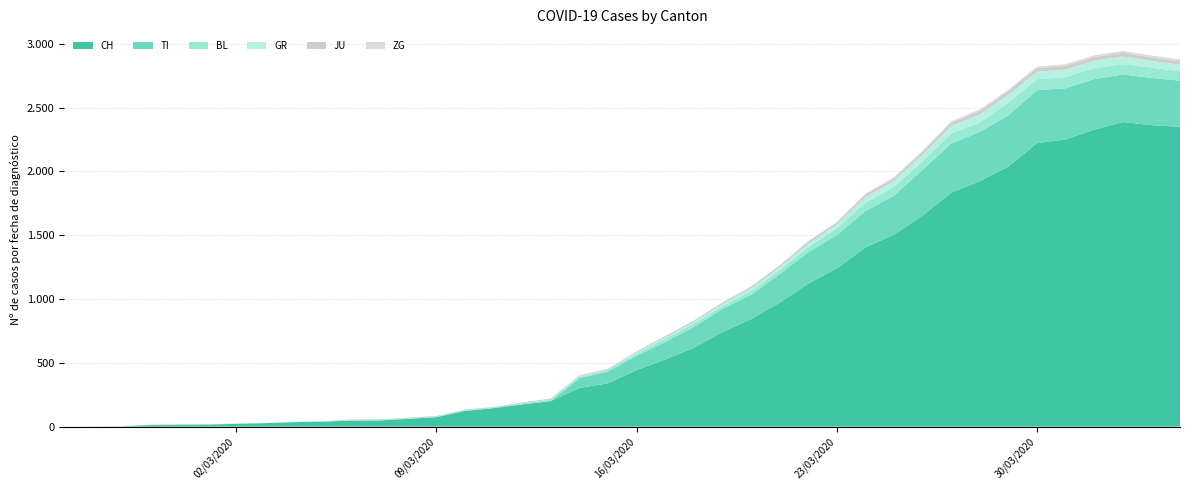

Reading left to right, list all the values displayed in this chart.

CH: 0=0	1=1	2=2	3=13	4=15	5=16	6=22	7=27	8=35	9=39	10=47	11=48	12=61	13=74	14=123	15=145	16=174	17=200	18=303	19=339	20=443	21=526	22=617	23=741	24=842	25=971	26=1120	27=1241	28=1404	29=1505	30=1654	31=1834	32=1924	33=2038	34=2222	35=2251	36=2328	37=2387	38=2363	39=2349
GR: 0=0	1=0	2=0	3=0	4=0	5=0	6=0	7=0	8=0	9=0	10=0	11=0	12=0	13=0	14=0	15=0	16=0	17=0	18=6	19=0	20=9	21=9	22=13	23=18	24=24	25=24	26=27	27=29	28=43	29=45	30=52	31=58	32=63	33=63	34=58	35=58	36=59	37=60	38=51	39=52
JU: 0=0	1=0	2=1	3=1	4=1	5=1	6=1	7=1	8=1	9=2	10=5	11=5	12=5	13=5	14=5	15=6	16=6	17=8	18=8	19=9	20=9	21=11	22=11	23=12	24=14	25=13	26=18	27=18	28=22	29=23	30=22	31=25	32=27	33=28	34=28	35=29	36=29	37=29	38=28	39=27
BL: 0=0	1=0	2=0	3=0	4=1	5=1	6=1	7=1	8=1	9=1	10=4	11=4	12=4	13=4	14=5	15=3	16=9	17=12	18=8	19=12	20=17	21=26	22=27	23=19	24=27	25=30	26=40	27=51	28=66	29=68	30=68	31=79	32=75	33=99	34=86	35=88	36=86	37=81	38=82	39=73
ZG: 0=0	1=0	2=0	3=0	4=0	5=0	6=0	7=0	8=0	9=0	10=0	11=0	12=0	13=0	14=0	15=0	16=0	17=0	18=0	19=0	20=0	21=0	22=0	23=1	24=1	25=3	26=3	27=3	28=6	29=9	30=10	31=12	32=12	33=12	34=13	35=14	36=13	37=14	38=15	39=14
TI: 0=0	1=0	2=0	3=0	4=0	5=0	6=0	7=0	8=0	9=0	10=0	11=0	12=0	13=0	14=0	15=0	16=0	17=0	18=77	19=92	20=112	21=137	22=163	23=182	24=190	25=224	26=246	27=261	28=285	29=306	30=358	31=386	32=385	33=402	34=415	35=401	36=396	37=374	38=370	39=363